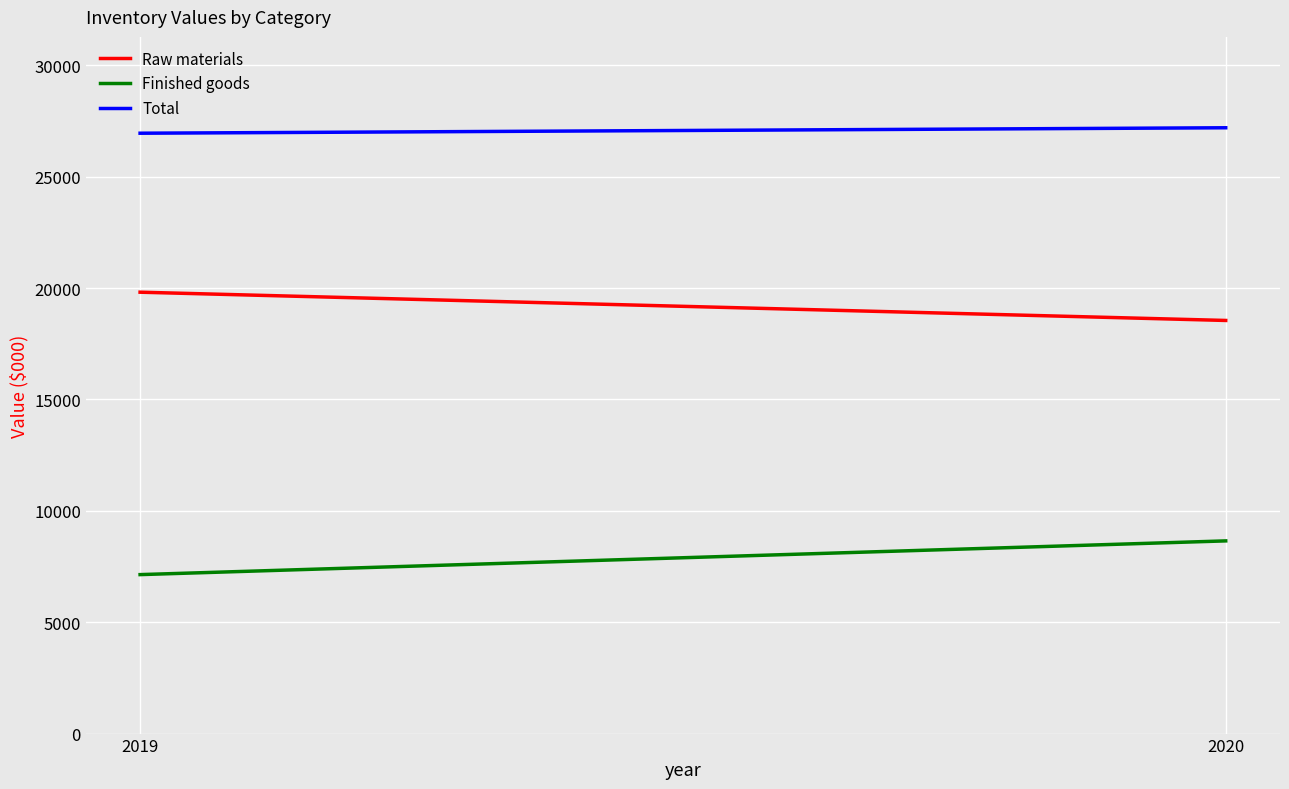

What is the value of the Total point at the 1st from the left?

26953